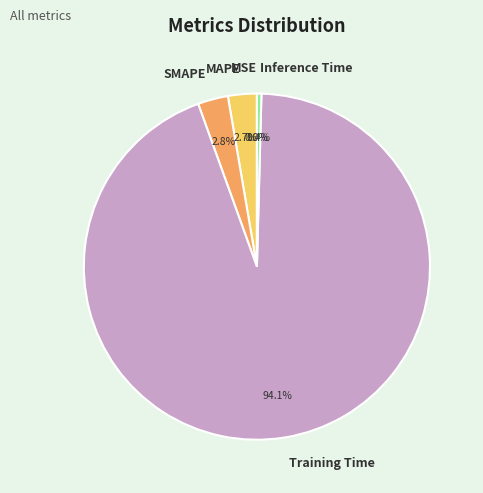

Which category has the biggest portion of the pie?

Training Time